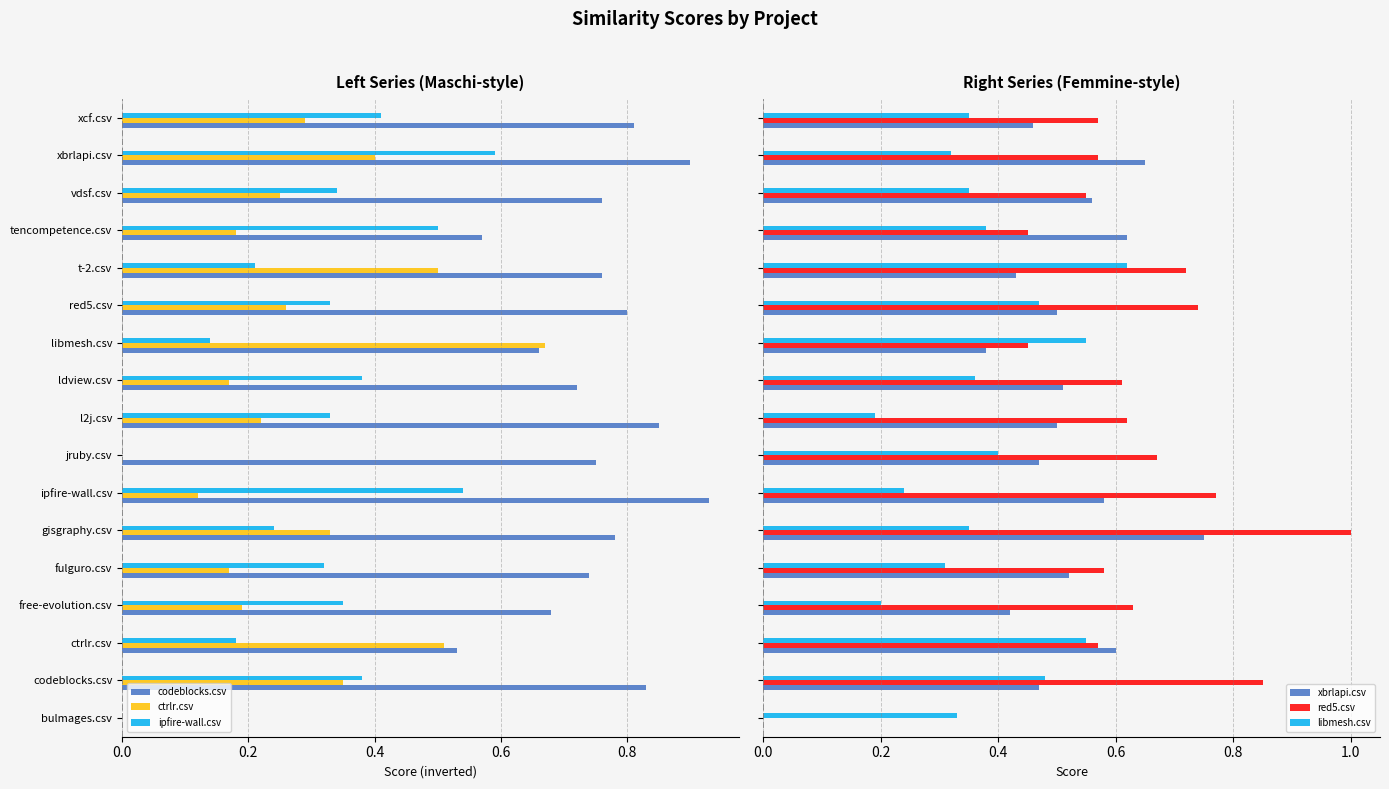

The xbrlapi.csv series shows 0.5 at codeblocks.csv. True or false?

True